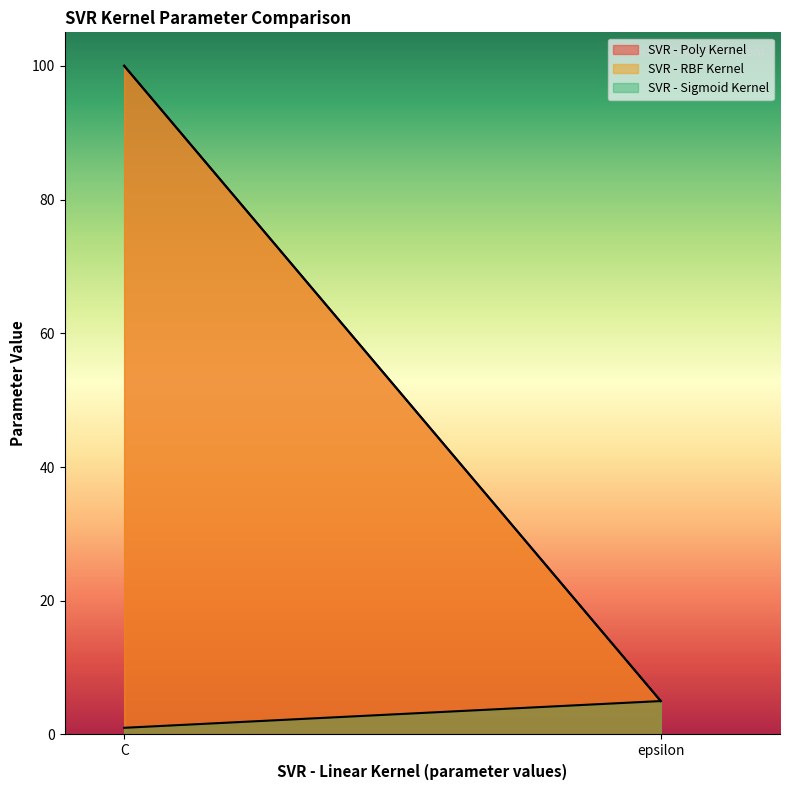

Reading left to right, list all the values displayed in this chart.

SVR - Poly Kernel: 100	5
SVR - RBF Kernel: 100	5
SVR - Sigmoid Kernel: 1	5